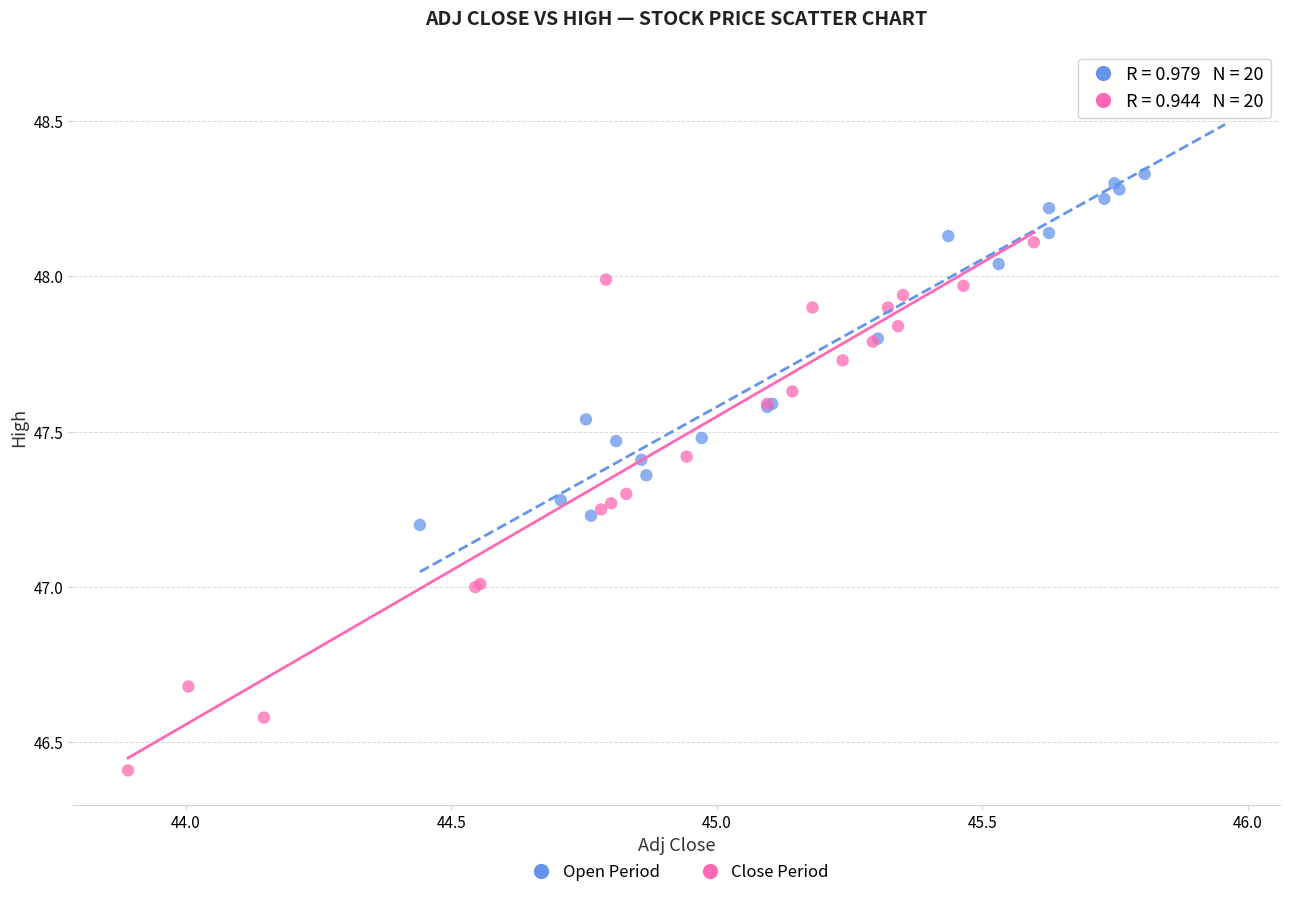

Which series contains the lowest Y value?

Close Period